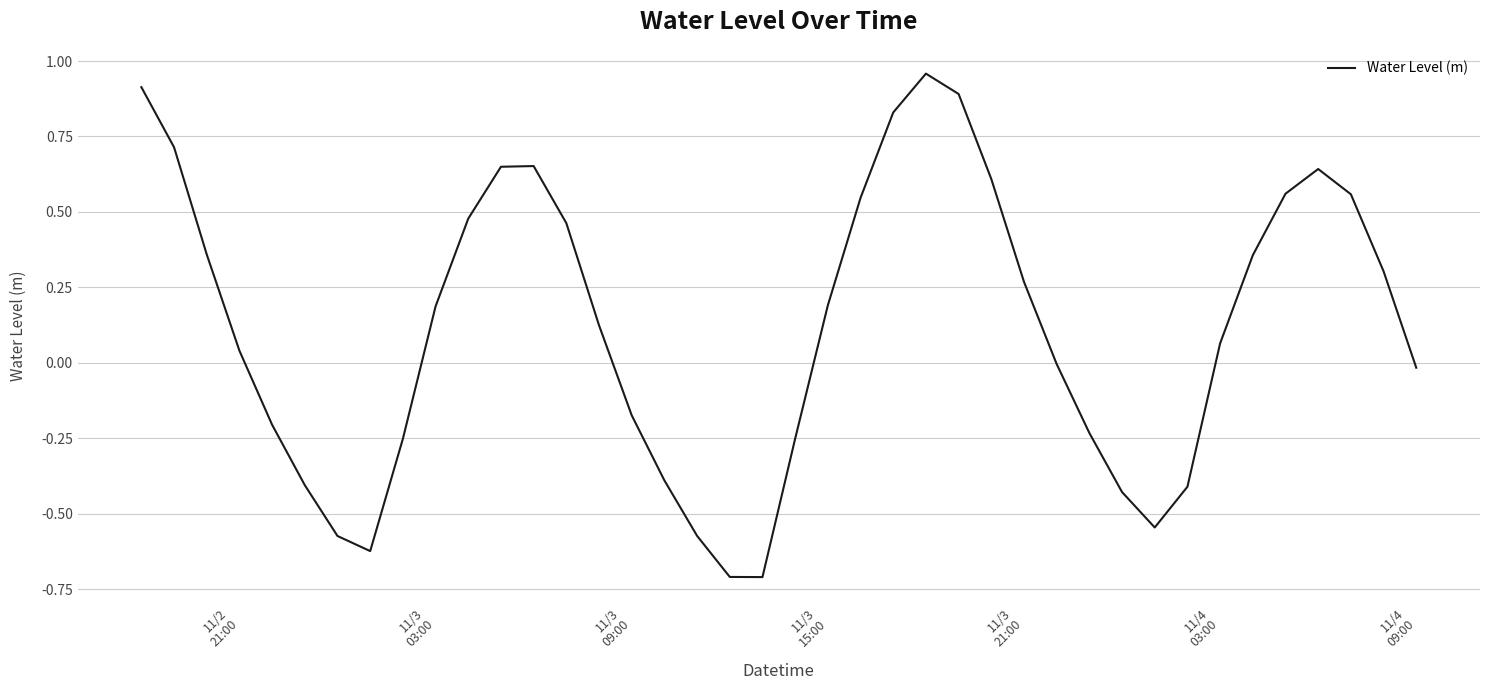

Does the chart have visible grid lines?

Yes